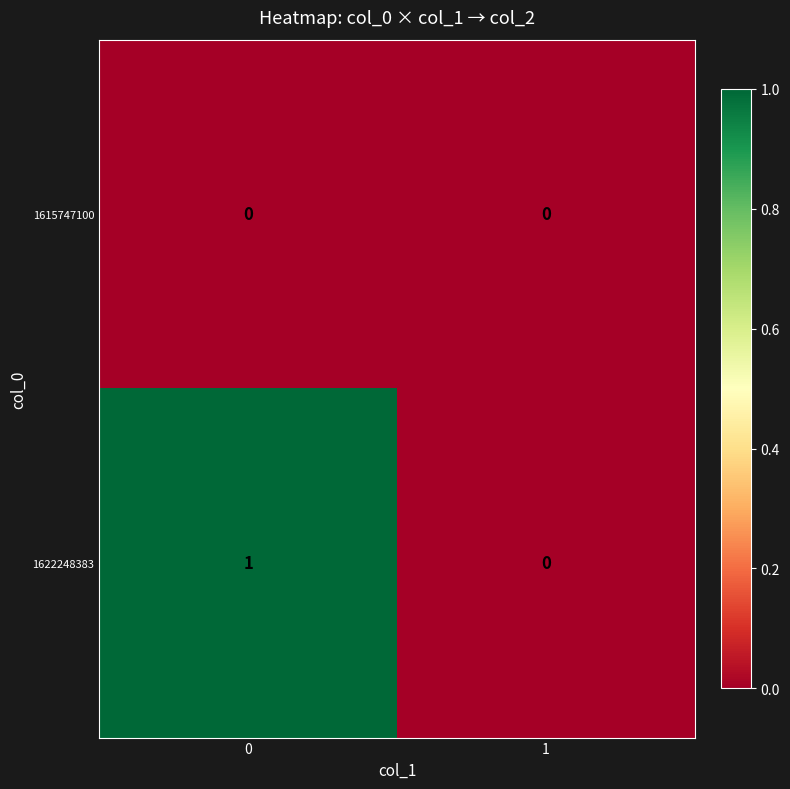

Reading right to left, extract all data points from this chart.

1615747100: 0	0
1622248383: 0	1